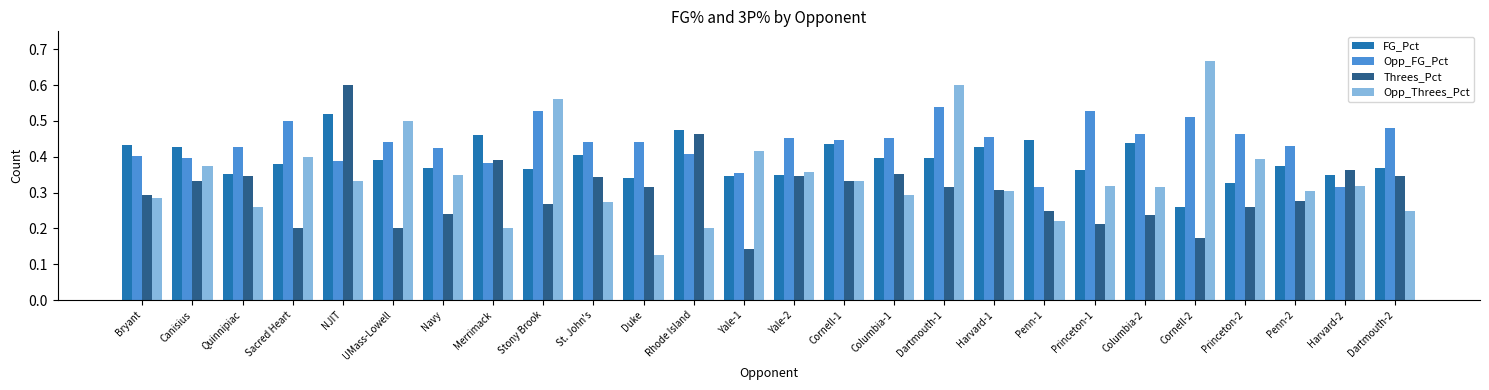

What is the label of the 16th bar from the right?

Duke